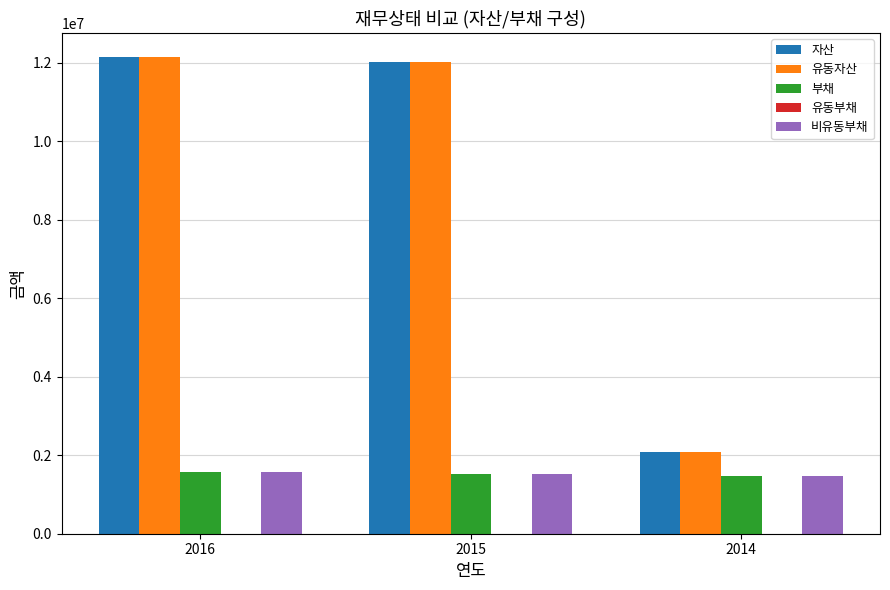

What is the greatest value displayed?

12158222